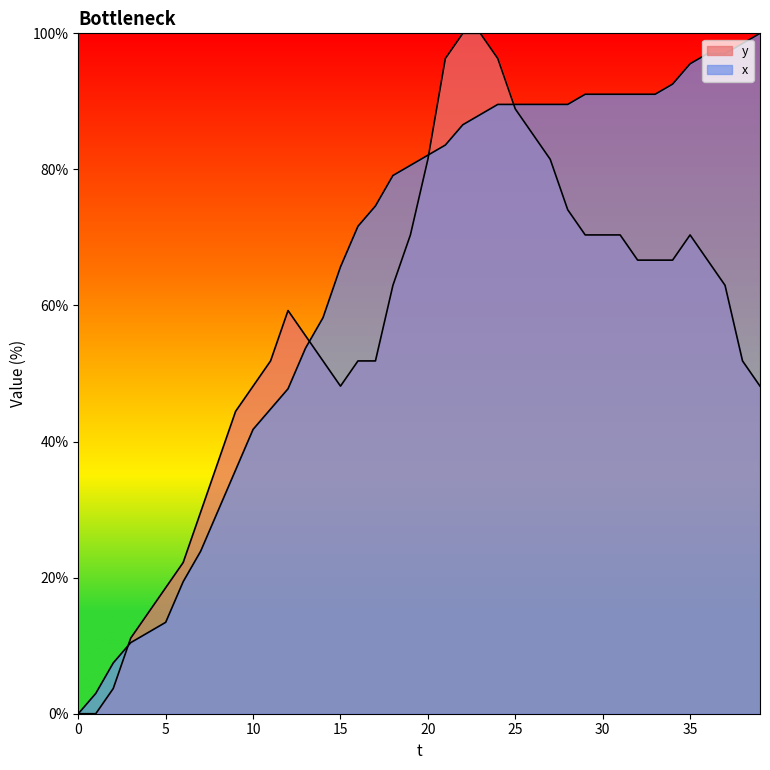

Rank the categories by y value from highest to lowest.

22, 23, 21, 24, 25, 26, 20, 27, 28, 19, 29, 30, 31, 35, 32, 33, 34, 36, 18, 37, 12, 13, 11, 14, 16, 17, 38, 10, 15, 39, 9, 8, 7, 6, 5, 4, 3, 2, 0, 1